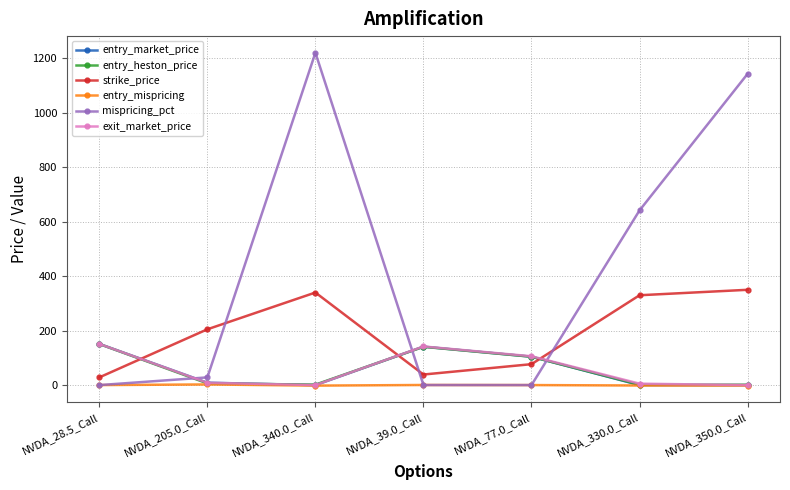

At how many categories does at least one series exceed 302?

3